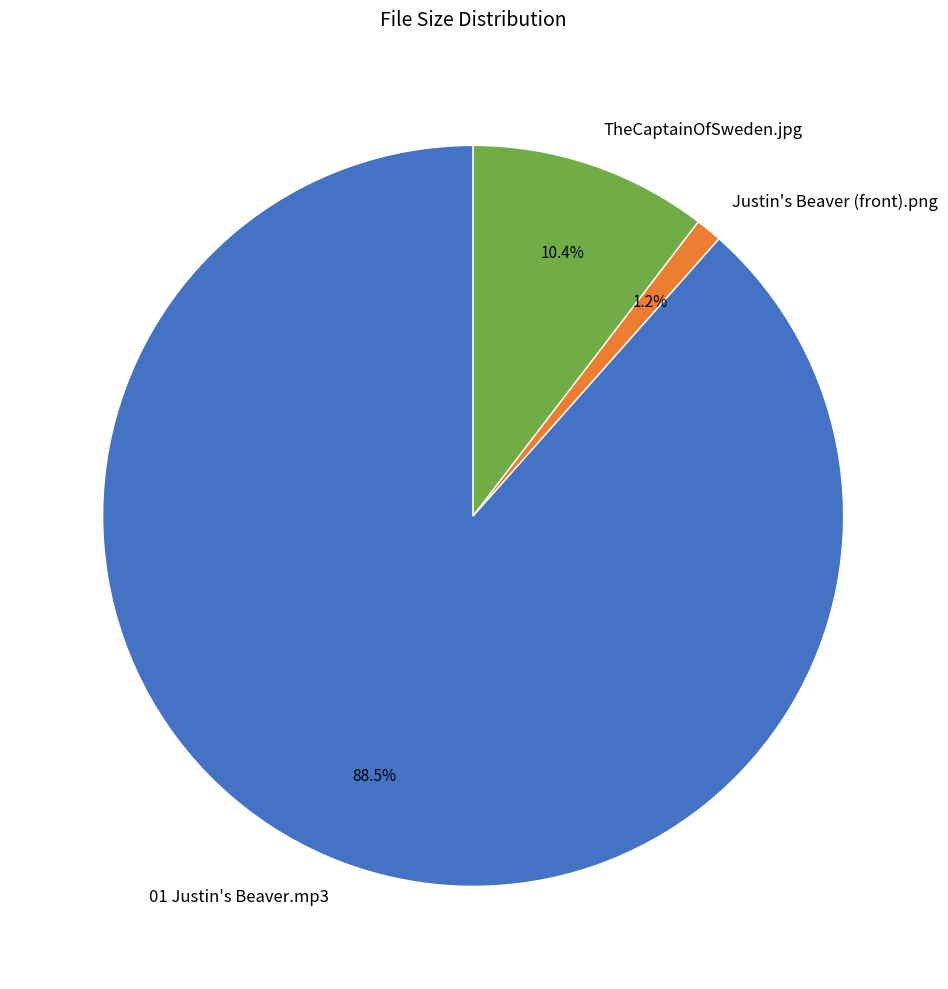

Count the number of slices in the pie.

3